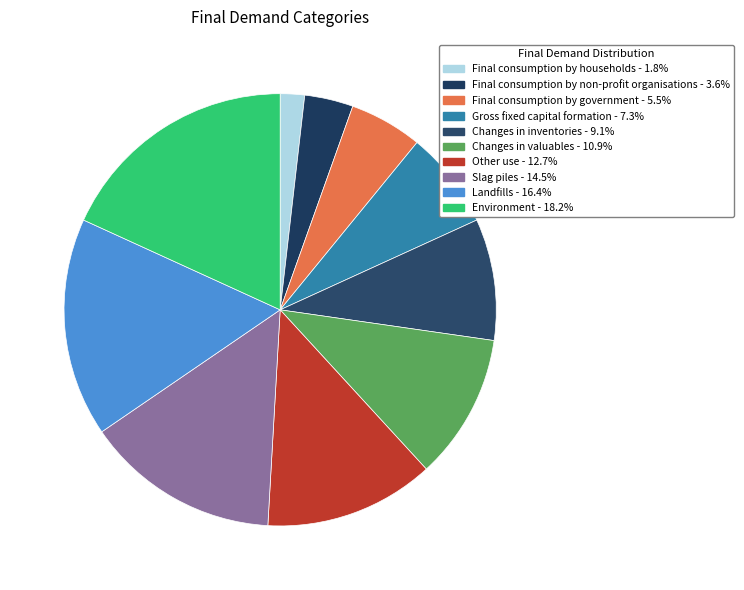

What is the smallest slice in the pie chart?

Final consumption by households